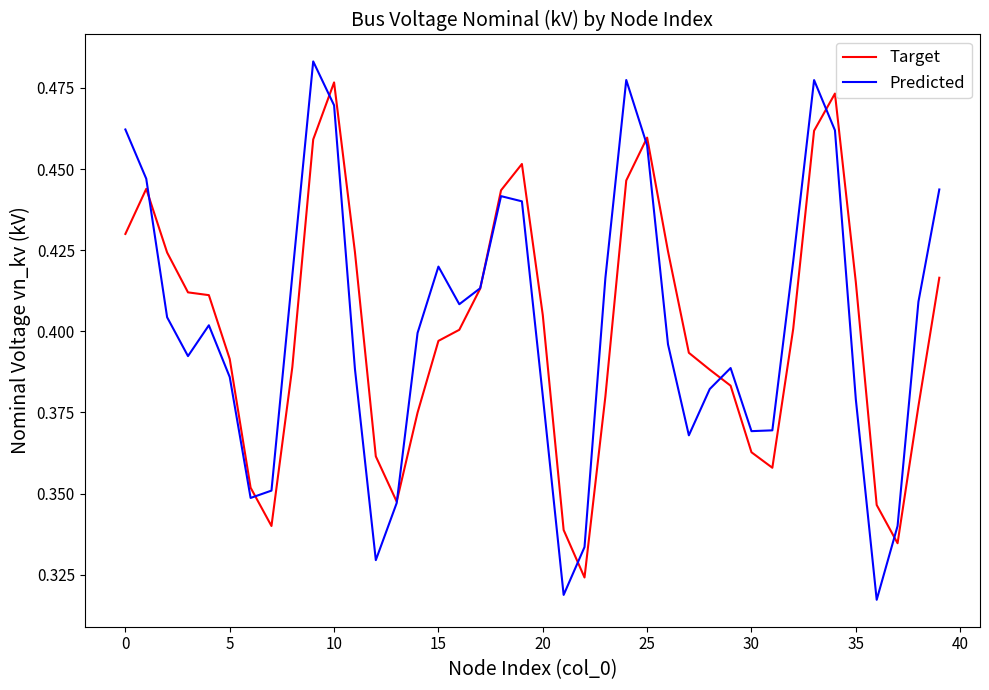

Which series has the largest range (max minus min)?

Predicted